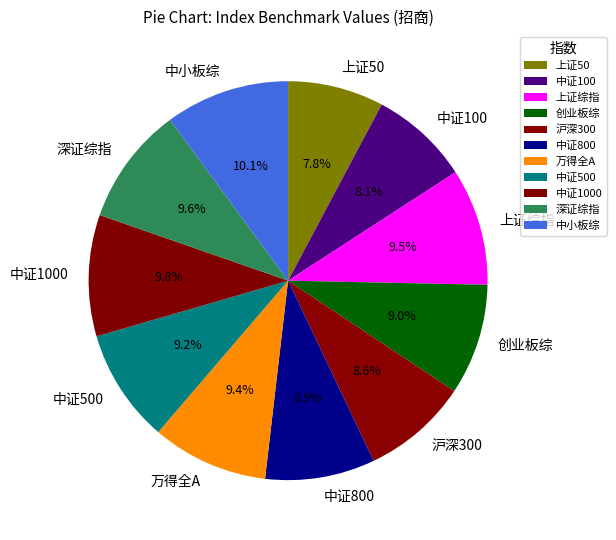

What percentage is the 中证1000 slice, to the nearest percent?

10%